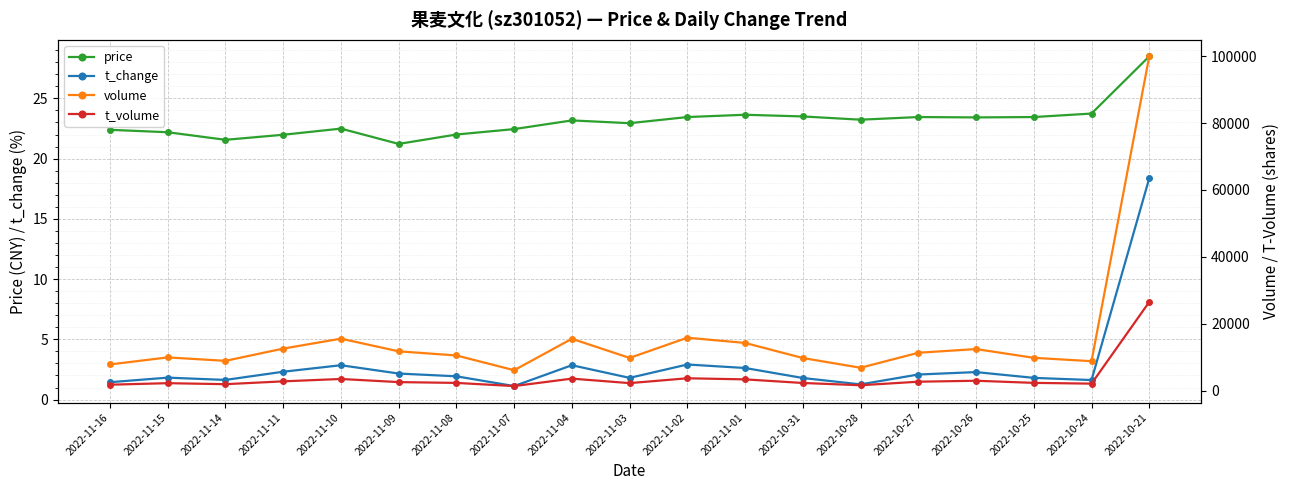

Which series has the largest total across all categories?

volume